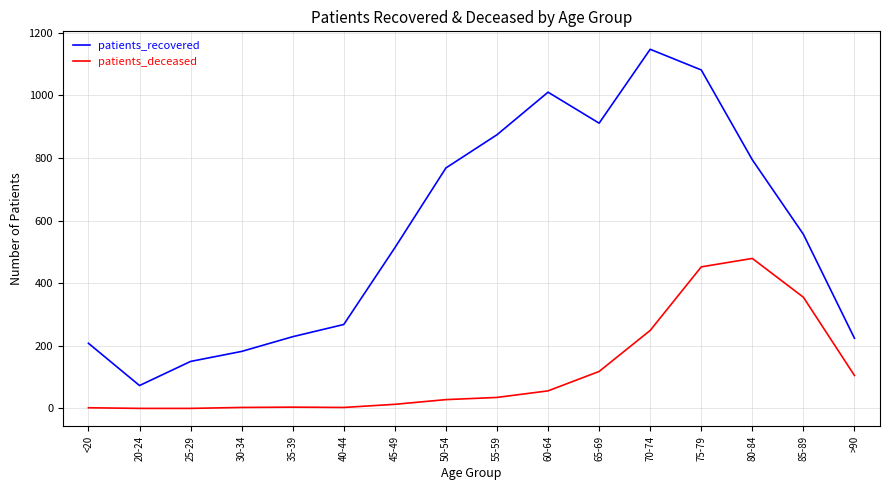

What is the spread (max minus min) of values at 45-49?

500